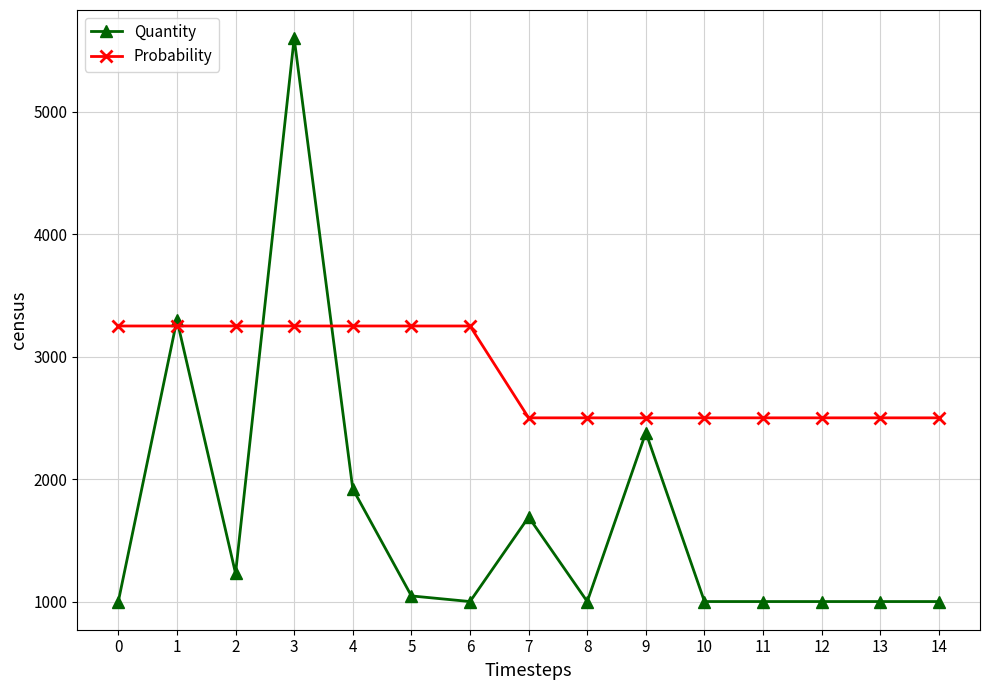

After their last crossing, which series has the higher values: Probability or Quantity?

Probability